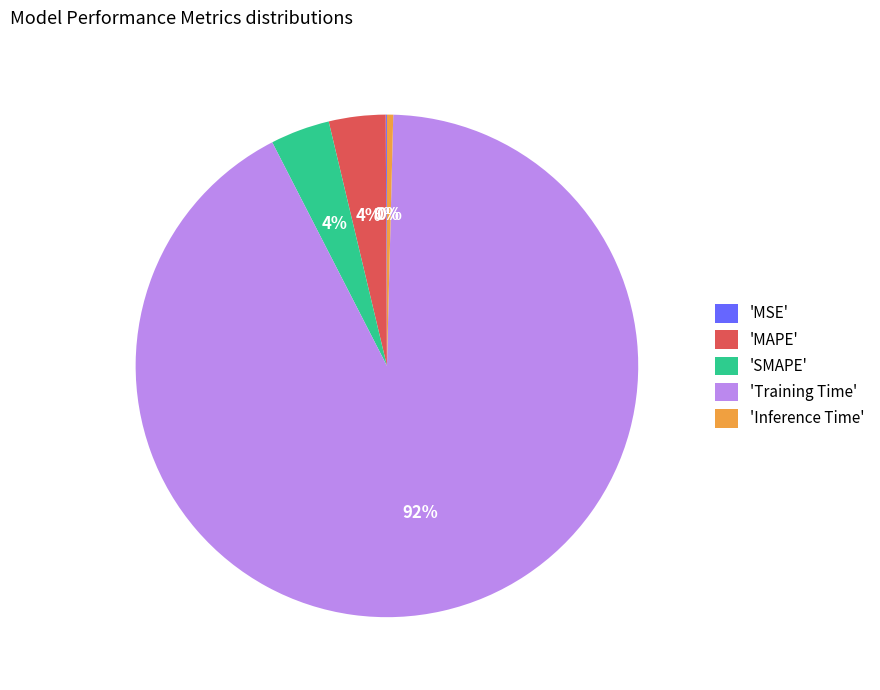

Do 'MAPE' and 'Training Time' together represent more than half of the pie?

Yes